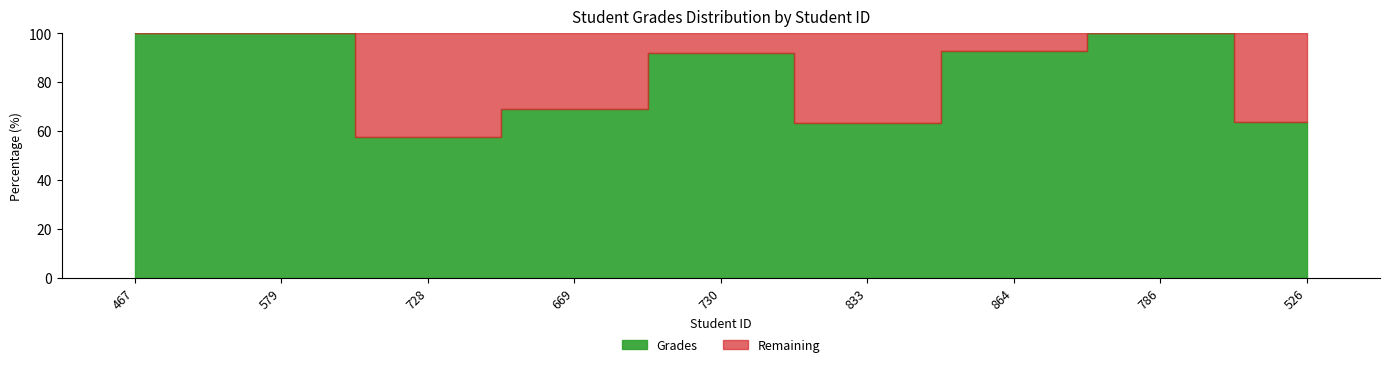

Where is Grades nearest to the value 78?

669